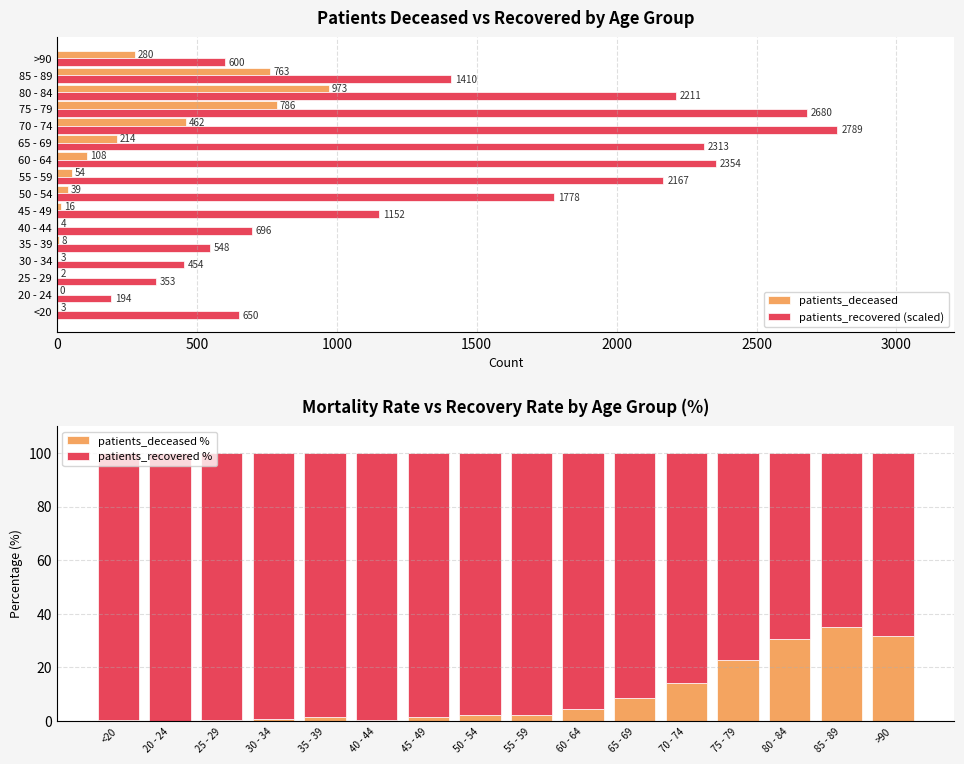

What is the difference between the maximum and minimum values in the patients_recovered % series?

35.1